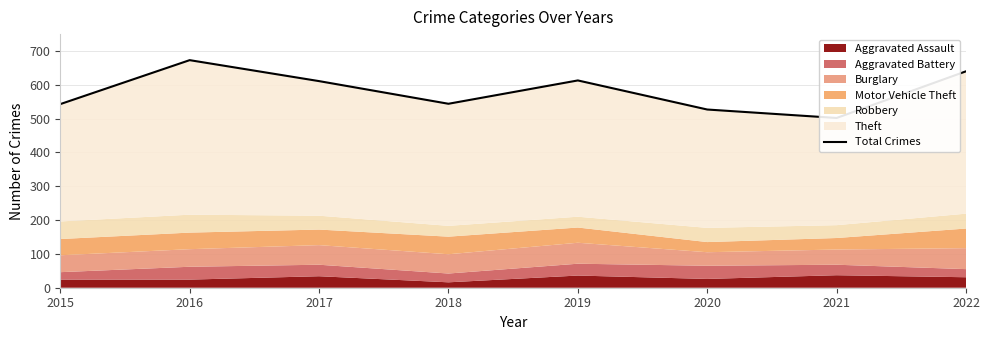

Does the chart display data point markers on the line(s)?

No